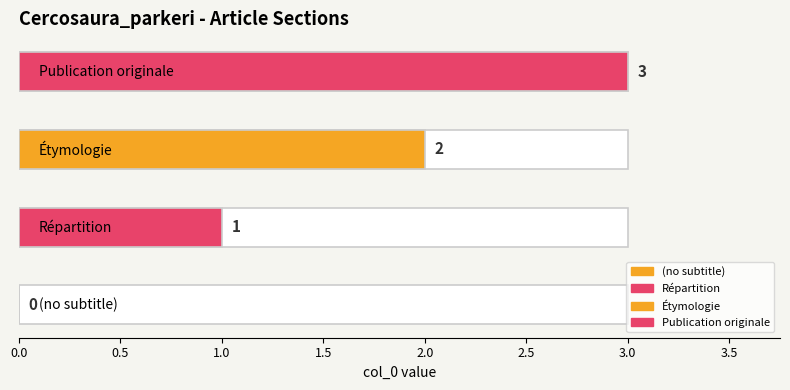

What is the maximum value shown in the chart?

3